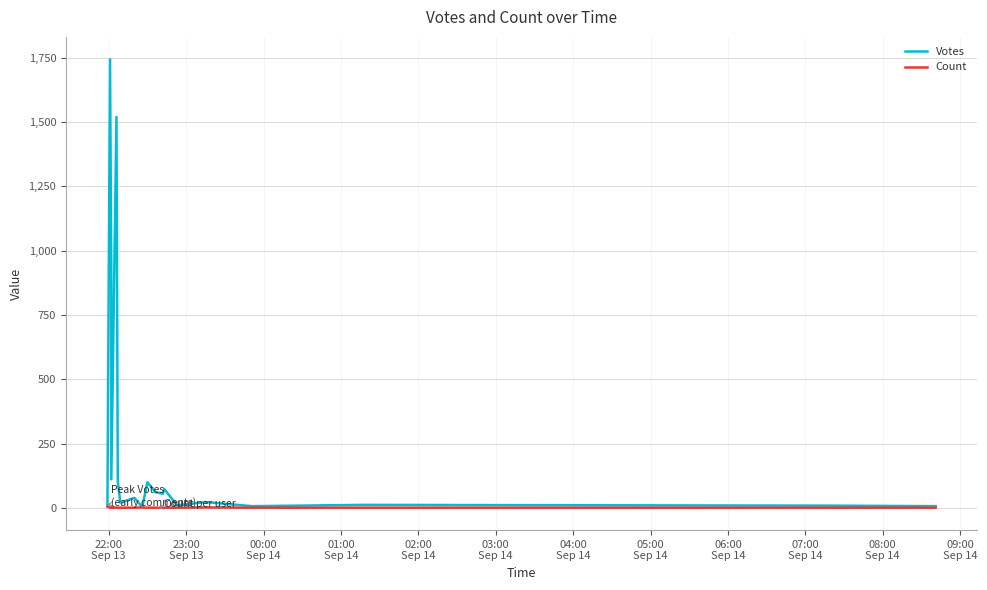

At 22:00
Sep 13, list the series in order from smallest to largest.

Count, Votes